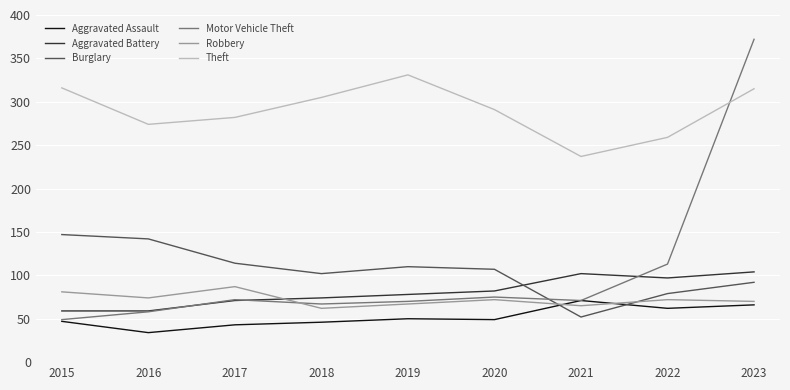

What is the highest value of the Burglary series?

147